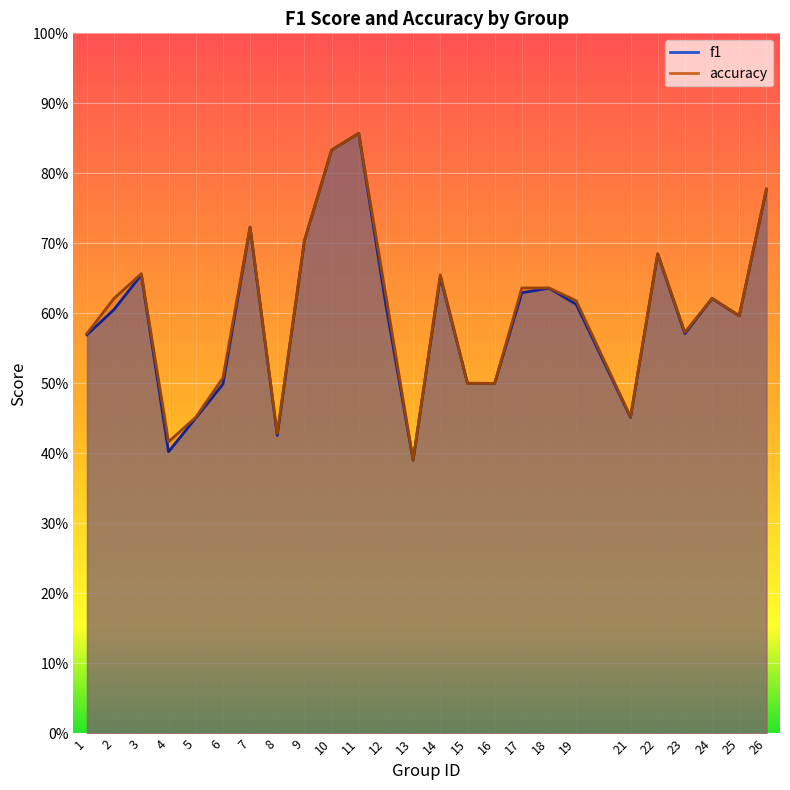

What are all the series names shown in the legend?

f1, accuracy